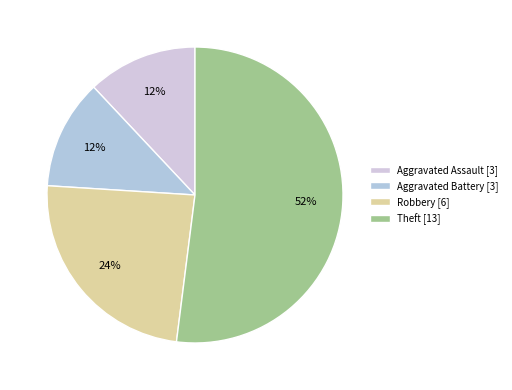

Count the number of slices in the pie.

4